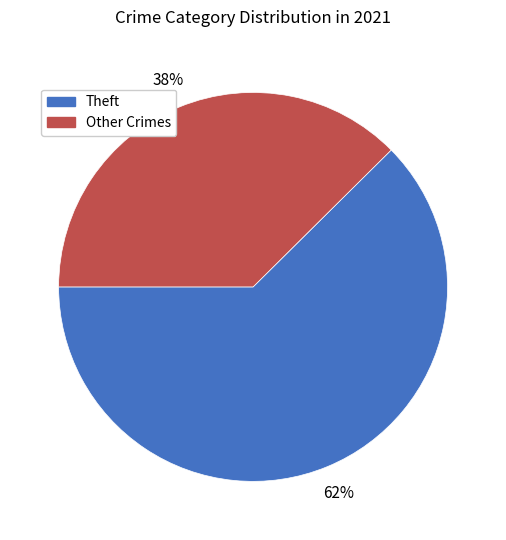

Approximately how many times larger is the value at Other Crimes compared to Theft?

0.6